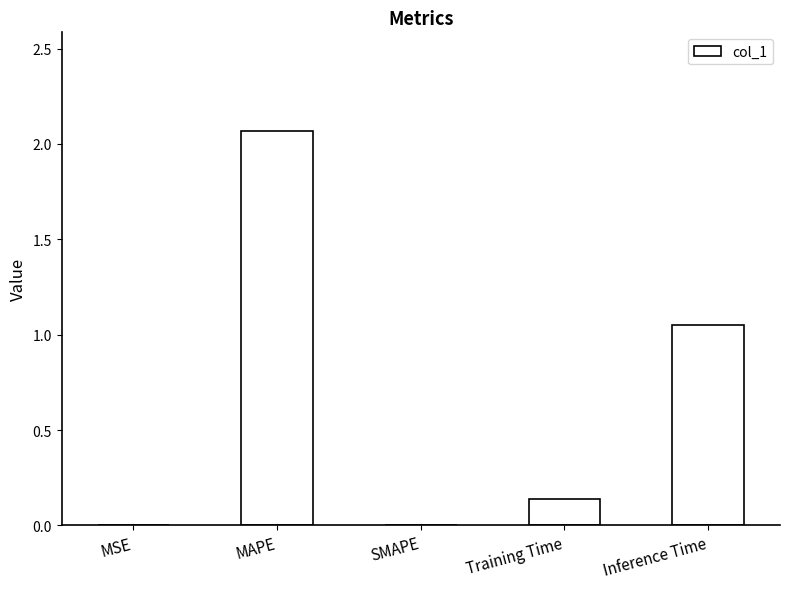

Is it true that the value at Inference Time is 1.5?

False